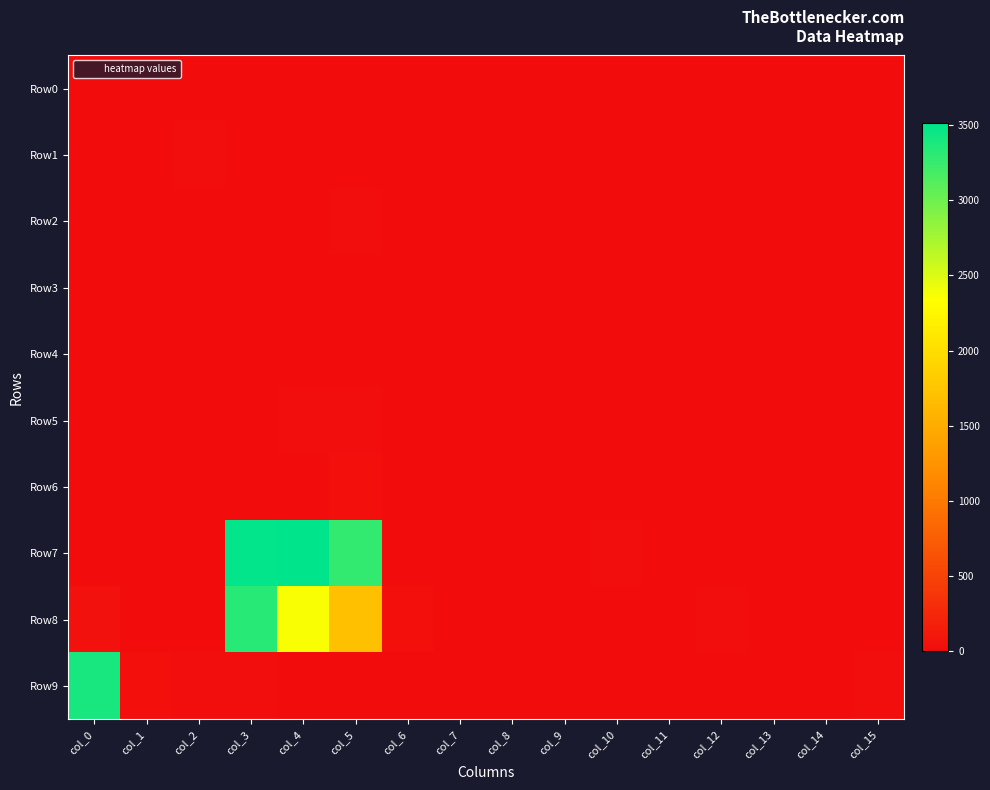

Reading right to left, extract all data points from this chart.

Row0: col_15=0	col_14=0	col_13=0	col_12=0	col_11=0	col_10=0	col_9=0	col_8=0	col_7=0	col_6=0	col_5=12	col_4=9	col_3=1	col_2=0	col_1=10	col_0=8
Row1: col_15=0	col_14=0	col_13=0	col_12=0	col_11=0	col_10=0	col_9=0	col_8=0	col_7=0	col_6=0	col_5=13	col_4=7	col_3=0	col_2=14	col_1=0	col_0=0
Row2: col_15=0	col_14=0	col_13=0	col_12=0	col_11=0	col_10=0	col_9=0	col_8=0	col_7=0	col_6=0	col_5=25	col_4=0	col_3=10	col_2=0	col_1=0	col_0=0
Row3: col_15=0	col_14=1	col_13=0	col_12=0	col_11=5	col_10=0	col_9=0	col_8=1	col_7=0	col_6=0	col_5=0	col_4=0	col_3=0	col_2=0	col_1=9	col_0=0
Row4: col_15=0	col_14=0	col_13=0	col_12=0	col_11=0	col_10=0	col_9=0	col_8=0	col_7=0	col_6=0	col_5=0	col_4=0	col_3=1	col_2=3	col_1=0	col_0=0
Row5: col_15=0	col_14=0	col_13=0	col_12=0	col_11=0	col_10=0	col_9=0	col_8=0	col_7=0	col_6=0	col_5=18	col_4=16	col_3=0	col_2=0	col_1=0	col_0=0
Row6: col_15=0	col_14=0	col_13=0	col_12=0	col_11=0	col_10=0	col_9=0	col_8=0	col_7=0	col_6=0	col_5=36	col_4=5	col_3=3	col_2=0	col_1=2	col_0=8
Row7: col_15=6	col_14=0	col_13=0	col_12=0	col_11=0	col_10=14	col_9=6	col_8=0	col_7=0	col_6=10	col_5=3266	col_4=3509	col_3=3485	col_2=5	col_1=0	col_0=0
Row8: col_15=0	col_14=0	col_13=0	col_12=22	col_11=0	col_10=0	col_9=0	col_8=0	col_7=0	col_6=37	col_5=1708	col_4=2358	col_3=3320	col_2=0	col_1=0	col_0=49
Row9: col_15=18	col_14=9	col_13=0	col_12=0	col_11=0	col_10=0	col_9=10	col_8=12	col_7=0	col_6=0	col_5=0	col_4=0	col_3=18	col_2=18	col_1=34	col_0=3399